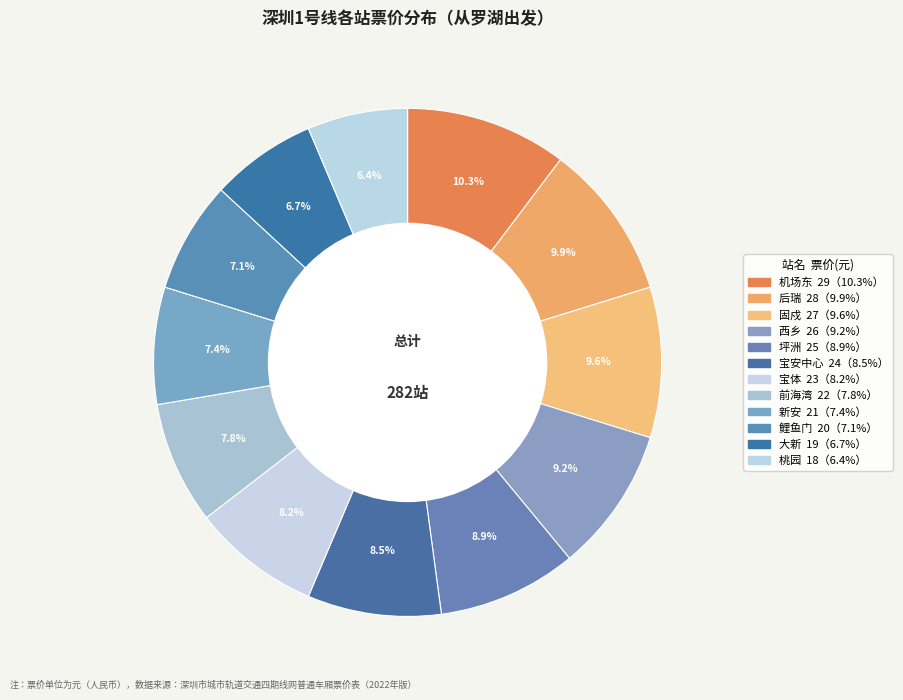

Count the number of slices in the pie.

12